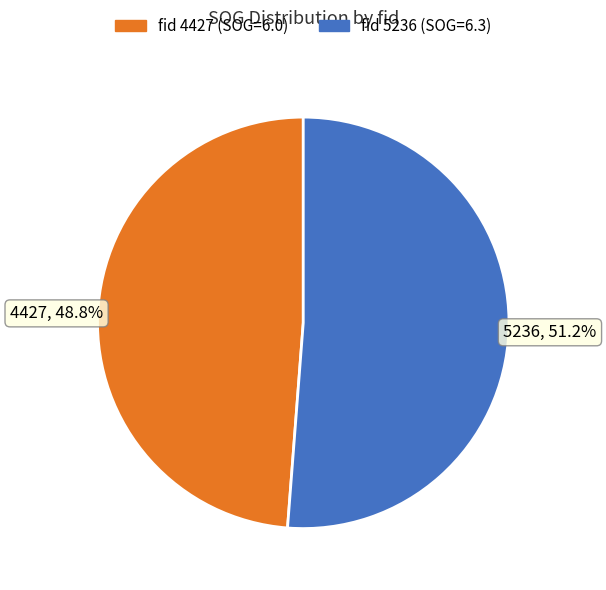

Does any single category account for the majority?

Yes